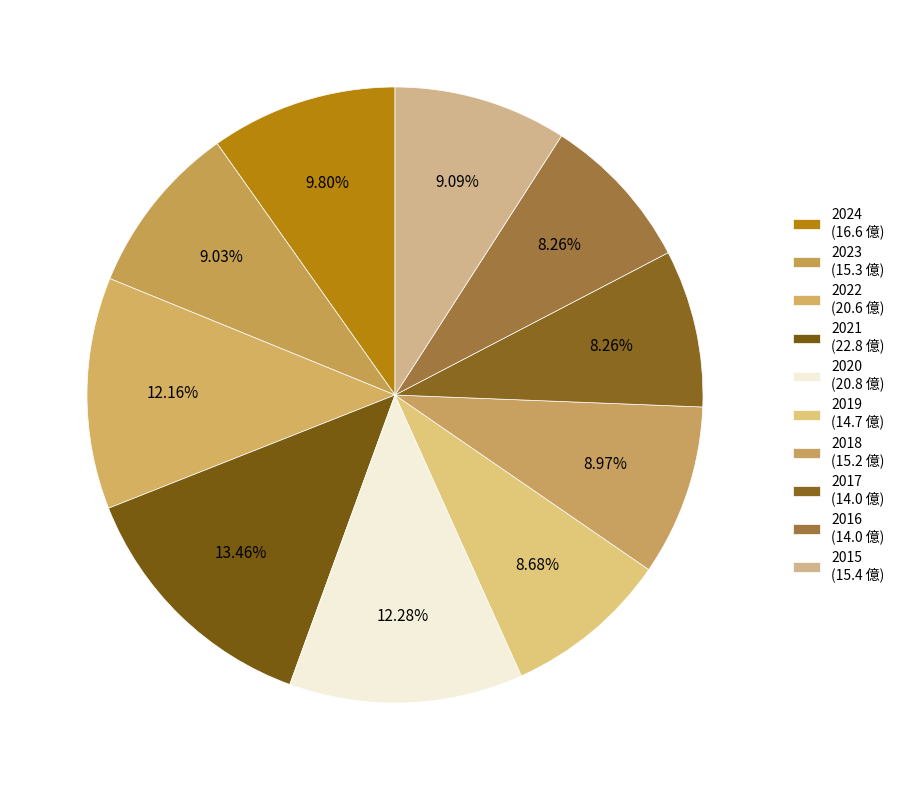

Is there any slice that represents more than half of the pie?

No